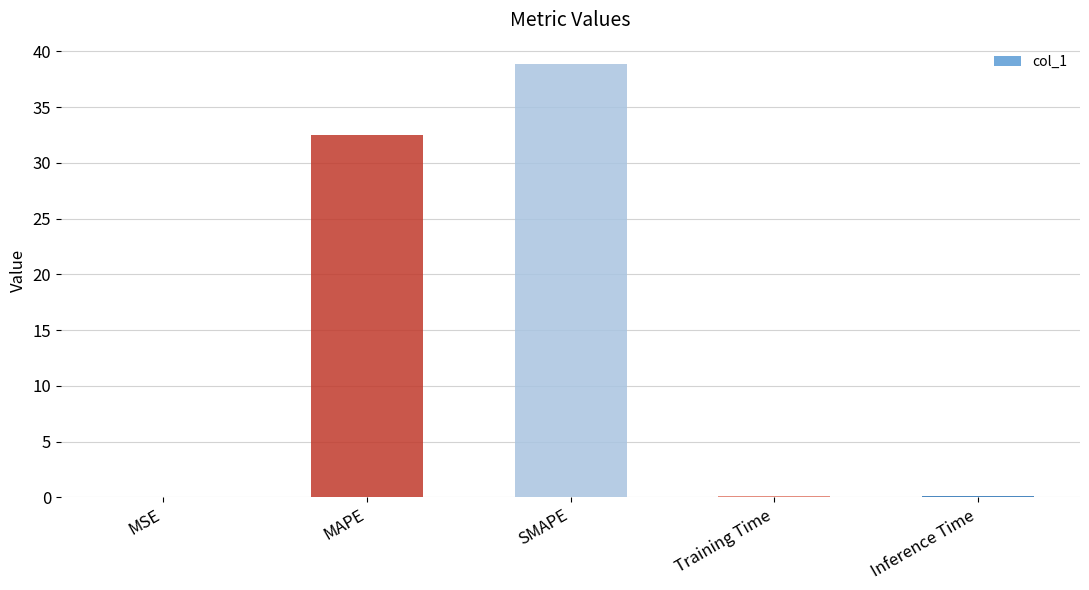

What is the ratio of the value at MAPE to the value at SMAPE?

0.8